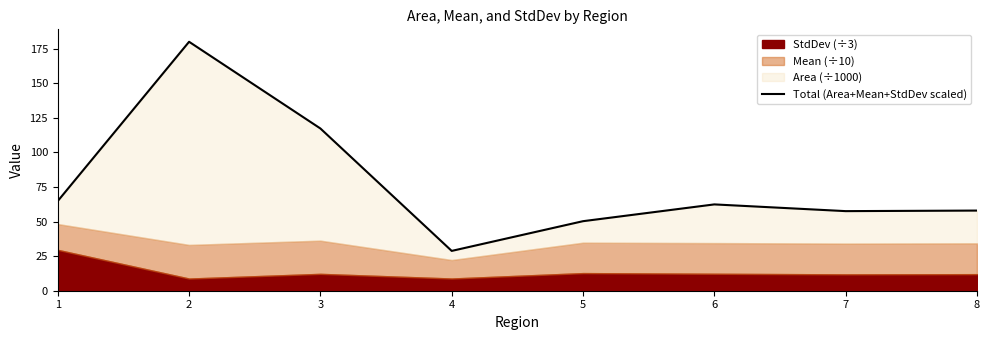

At which category does the chart reach its minimum across all series?

4